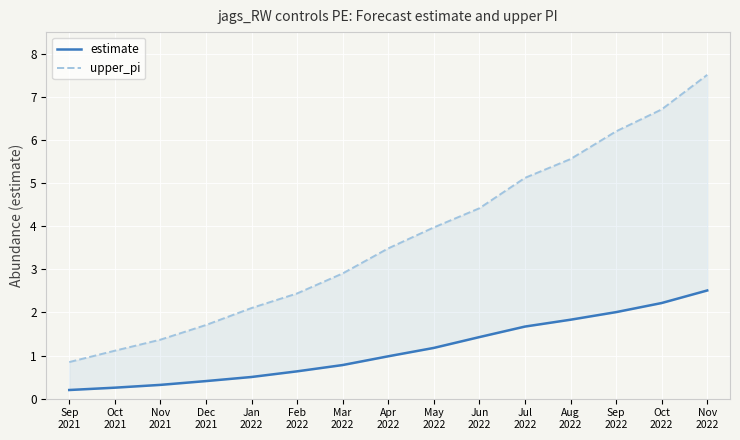

What are all the series names shown in the legend?

estimate, upper_pi